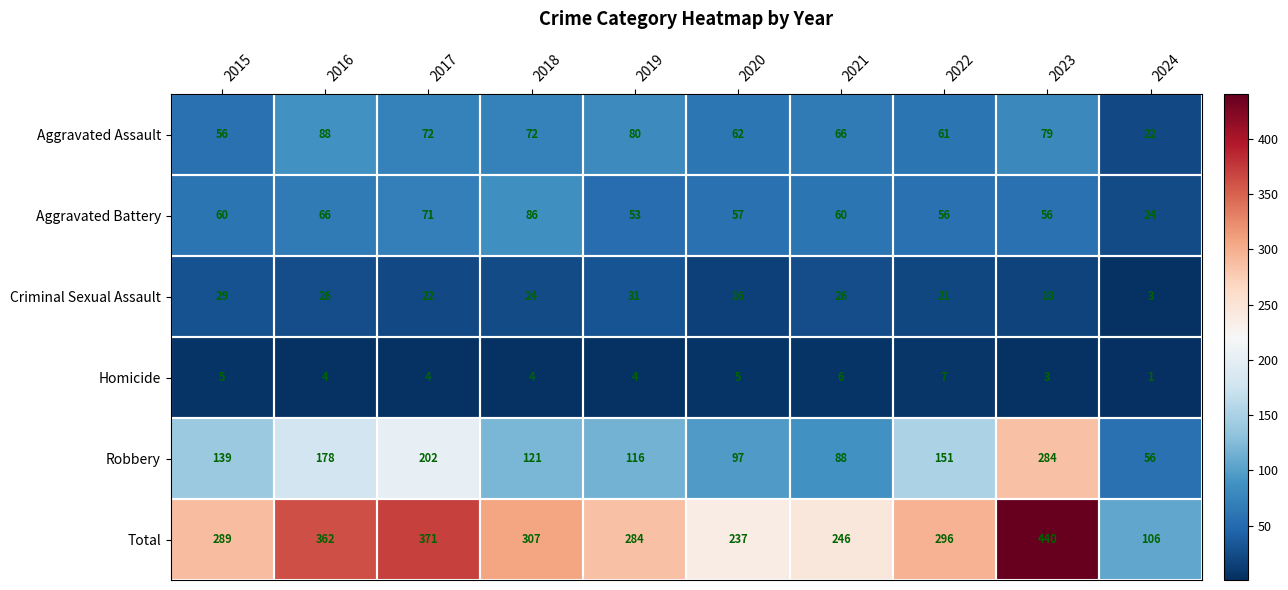

Which series has the widest spread of values?

Total